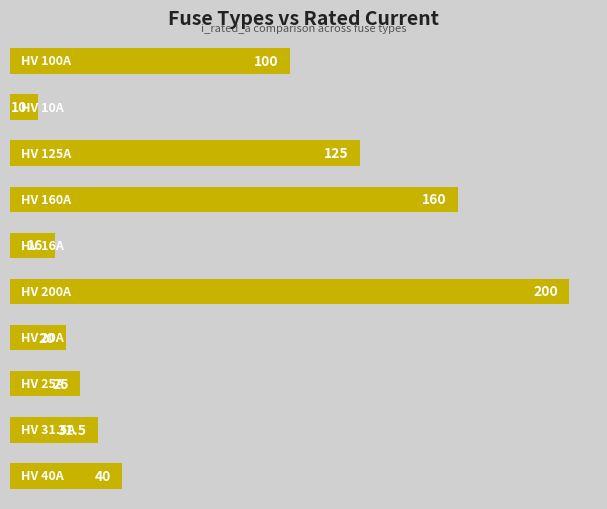

What is the value of the 9th bar from the top?

31.5